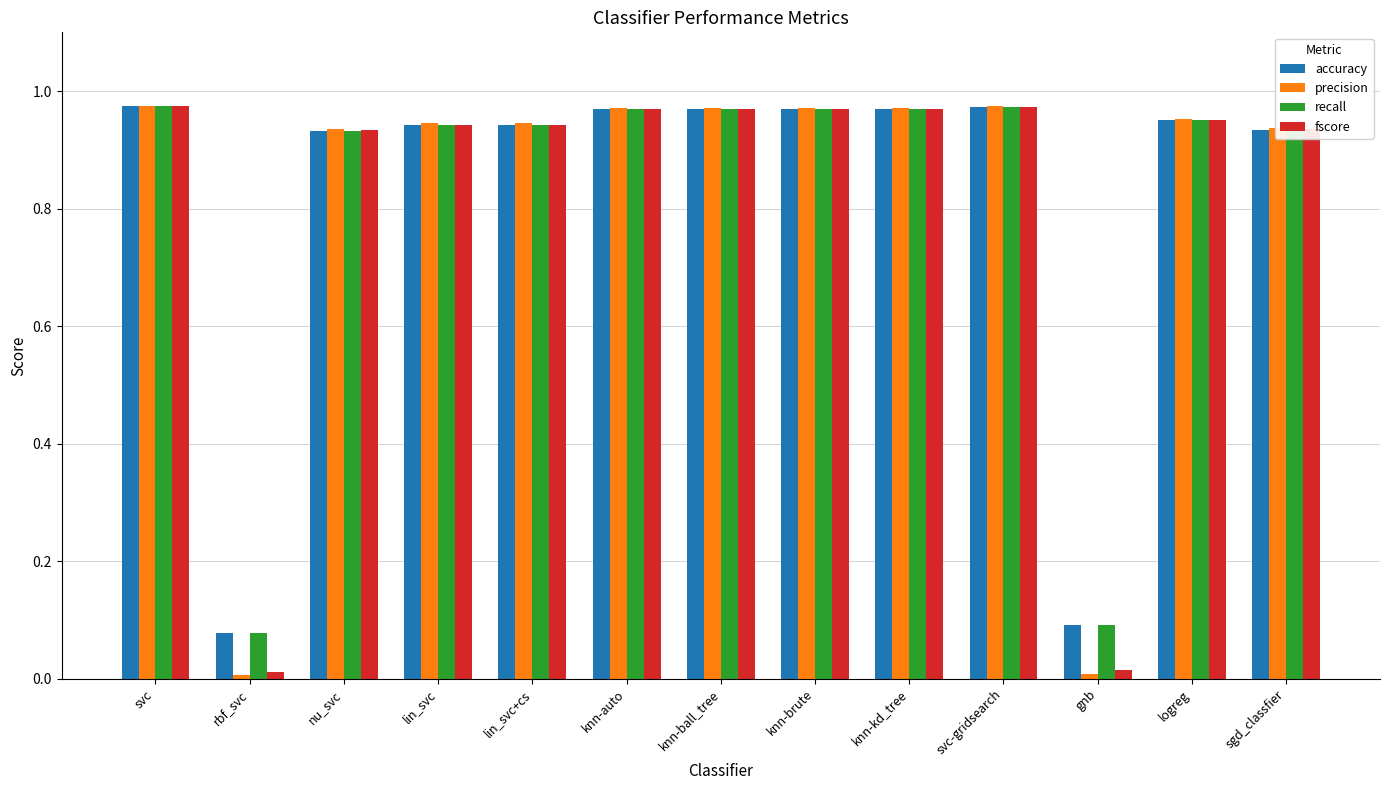

What is the average value of the recall series?

0.8